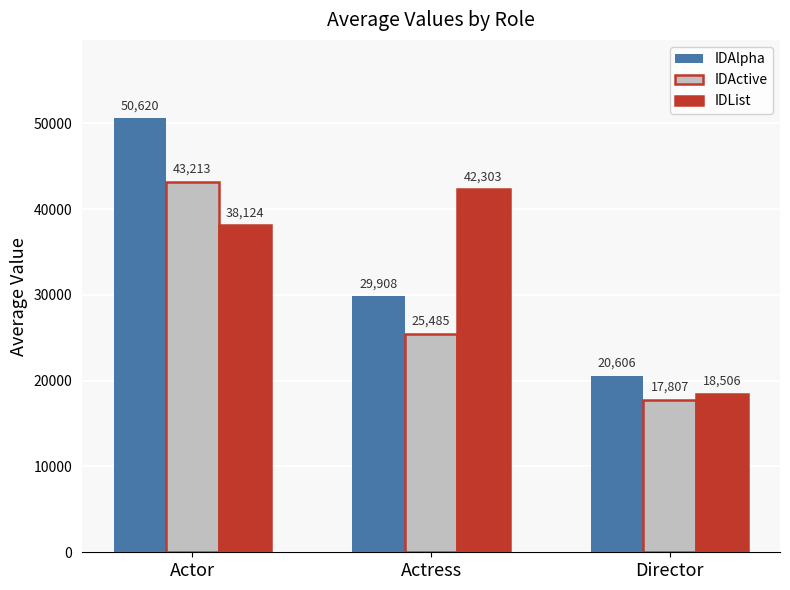

True or false: IDAlpha has a value of 8193.9 at Director.

False